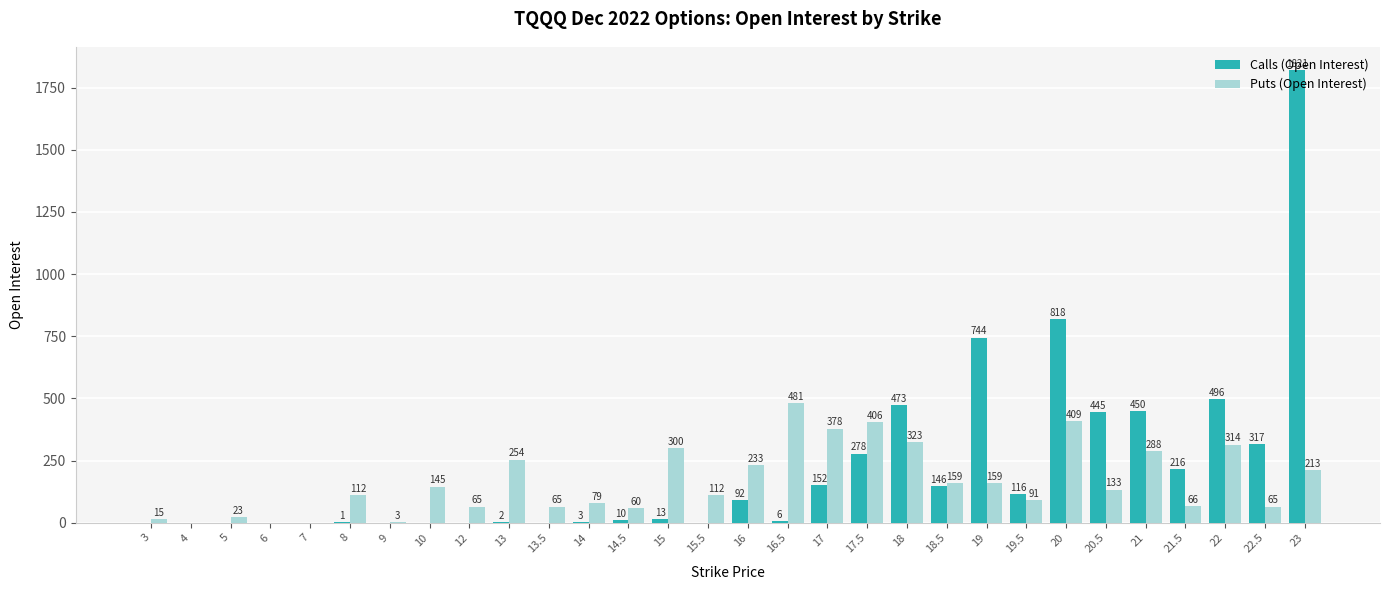

True or false: Puts (Open Interest) has a value of 0 at 4.

True